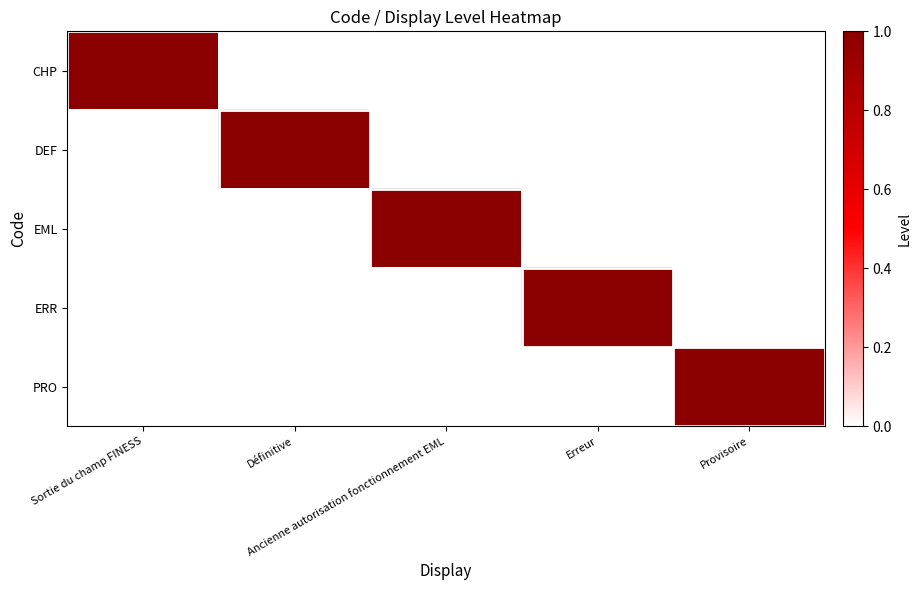

At how many categories does at least one series exceed 0?

5